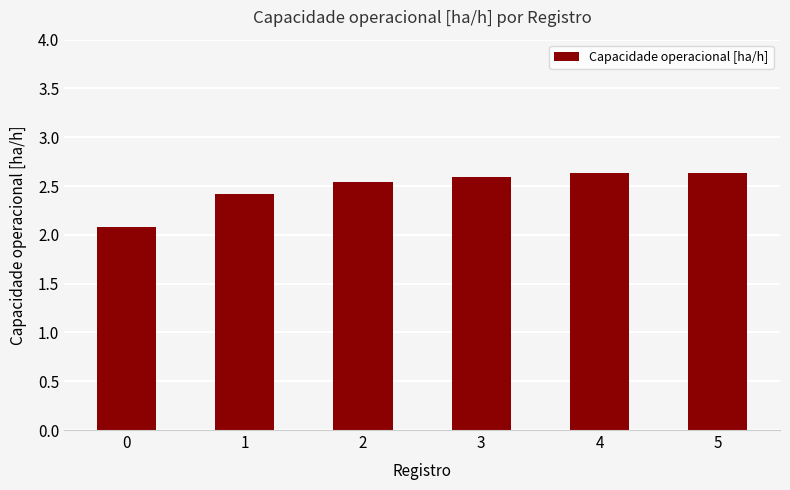

What is the greatest value displayed?

2.6